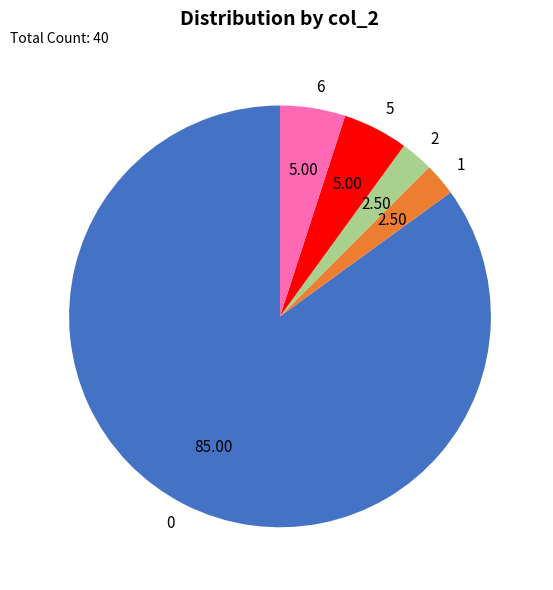

Combined, do 5 and 1 account for over 50%?

No